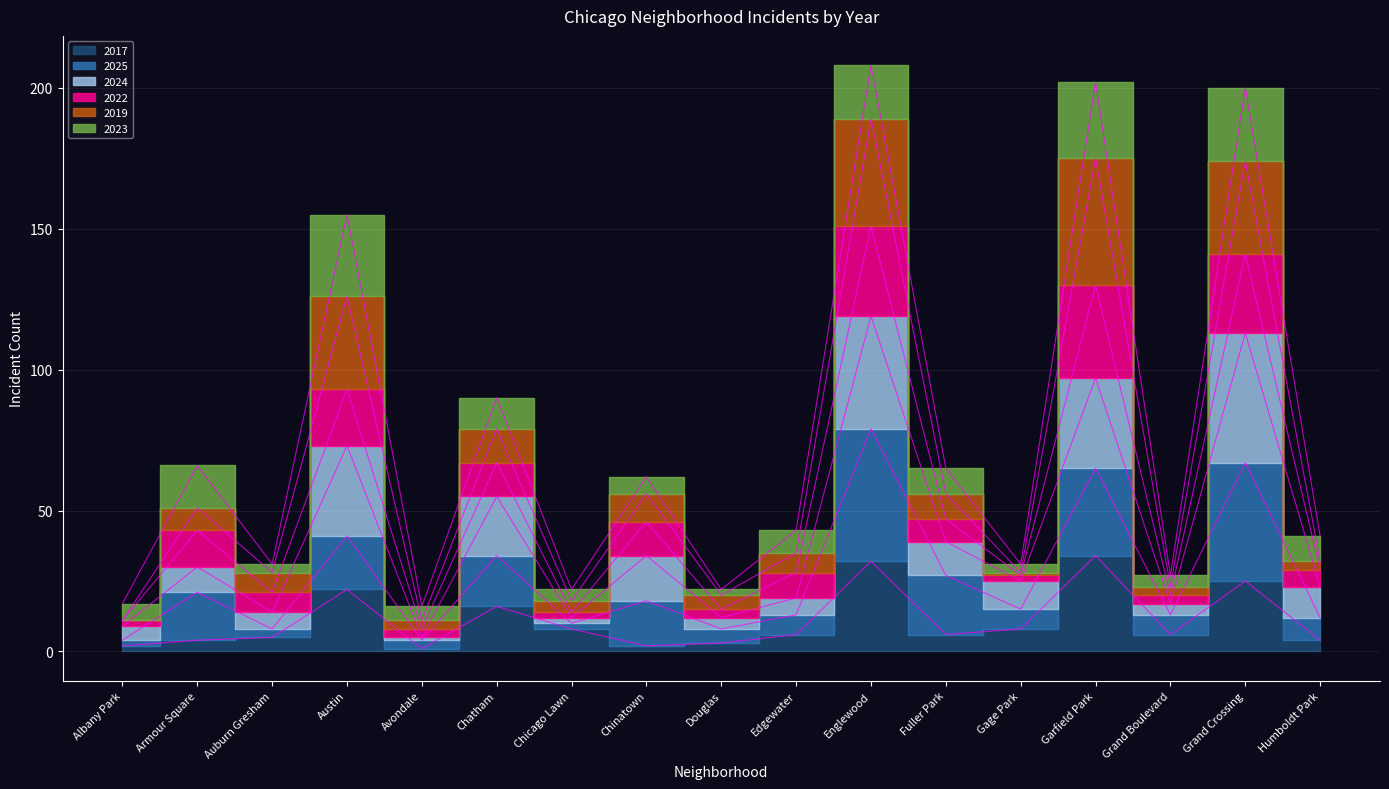

What is the difference between the highest and lowest values at Chinatown?

60